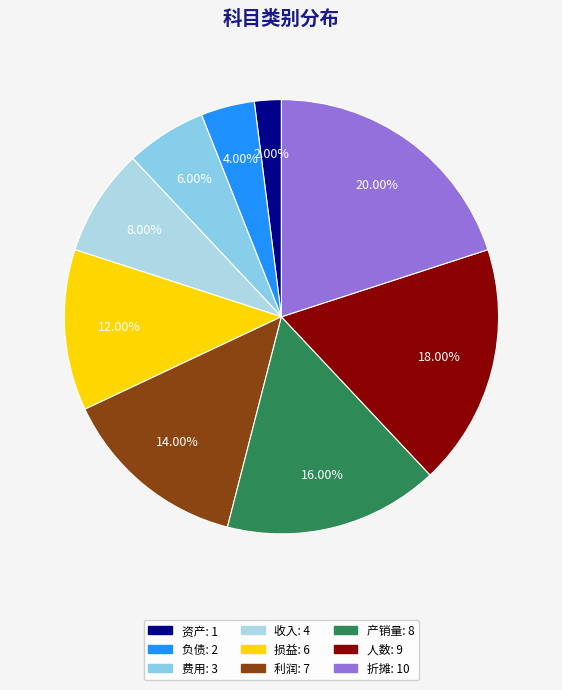

Is it true that 费用 is 6% of the pie?

True